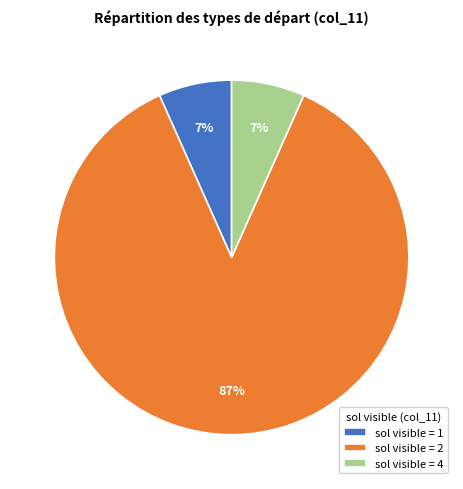

Is it true that sol visible = 4 is 15% of the pie?

False